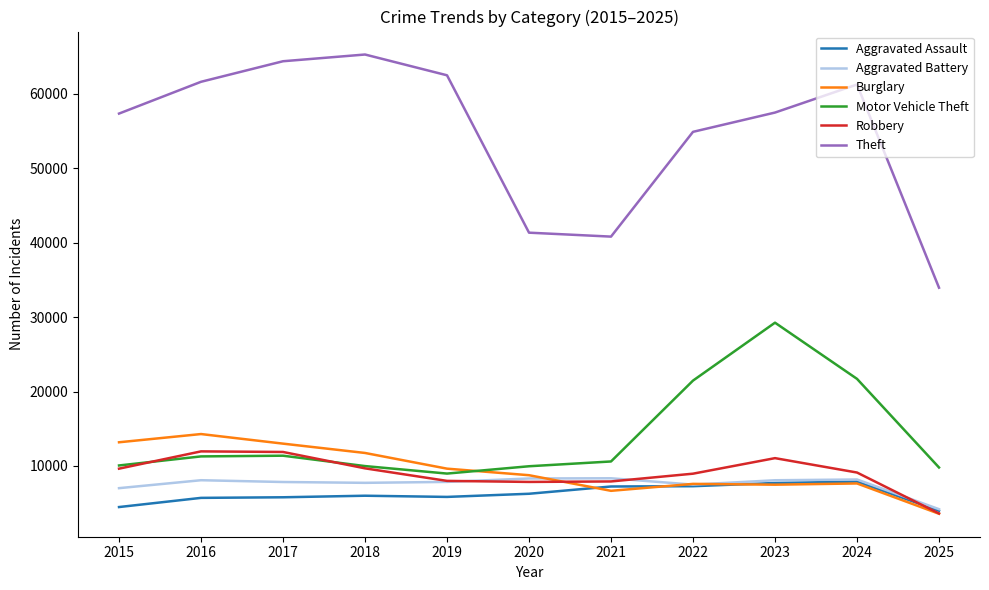

At which label is Theft closest to 49621?

2022